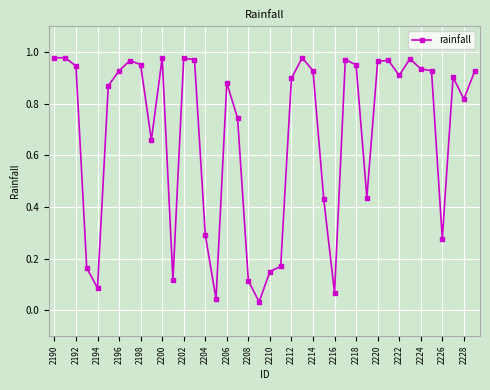

True or false: there are more than 1 points higher than both neighbors.

True